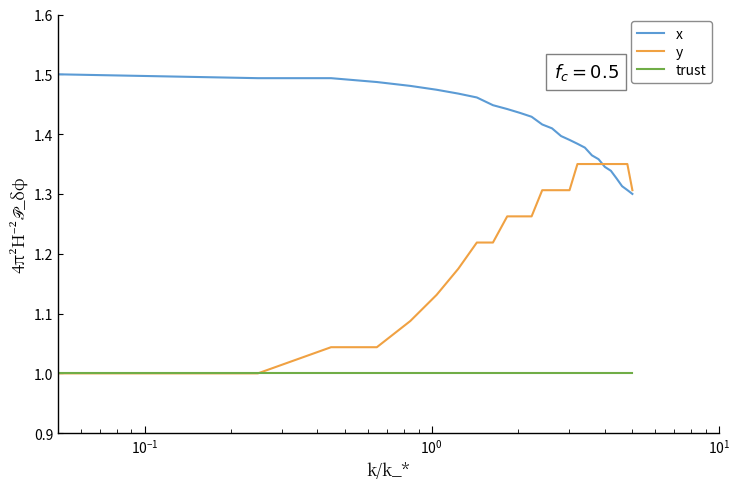

Rank the series by their average value, from highest to lowest.

x, y, trust